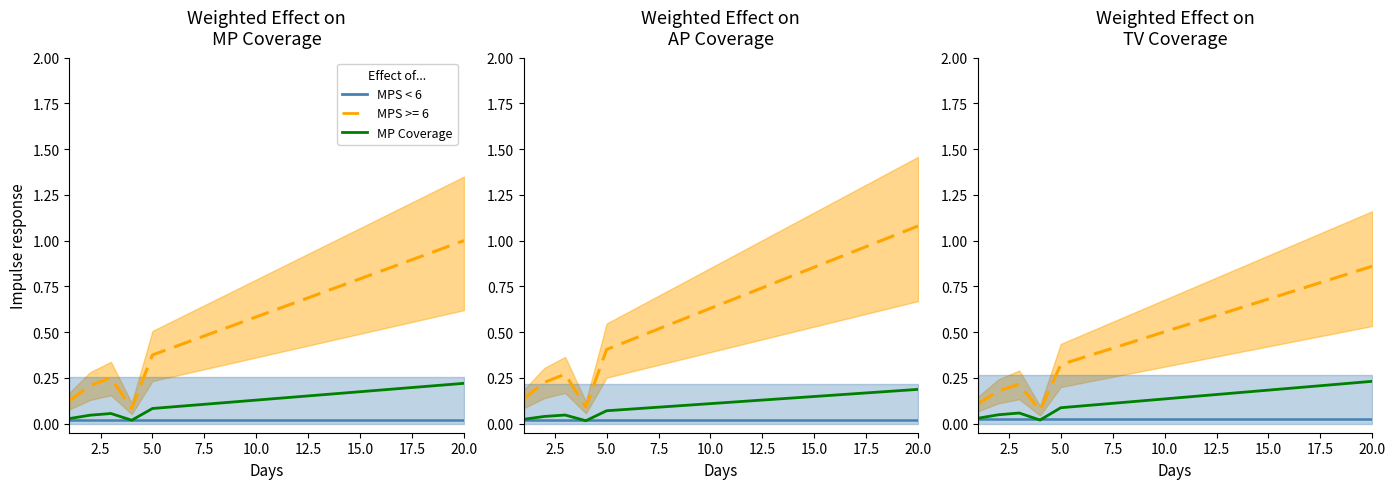

The MP Coverage series shows 0.0 at 2.5. True or false?

True